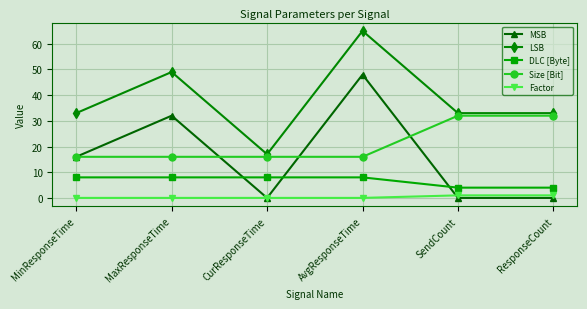

How many distinct data groups are displayed?

5